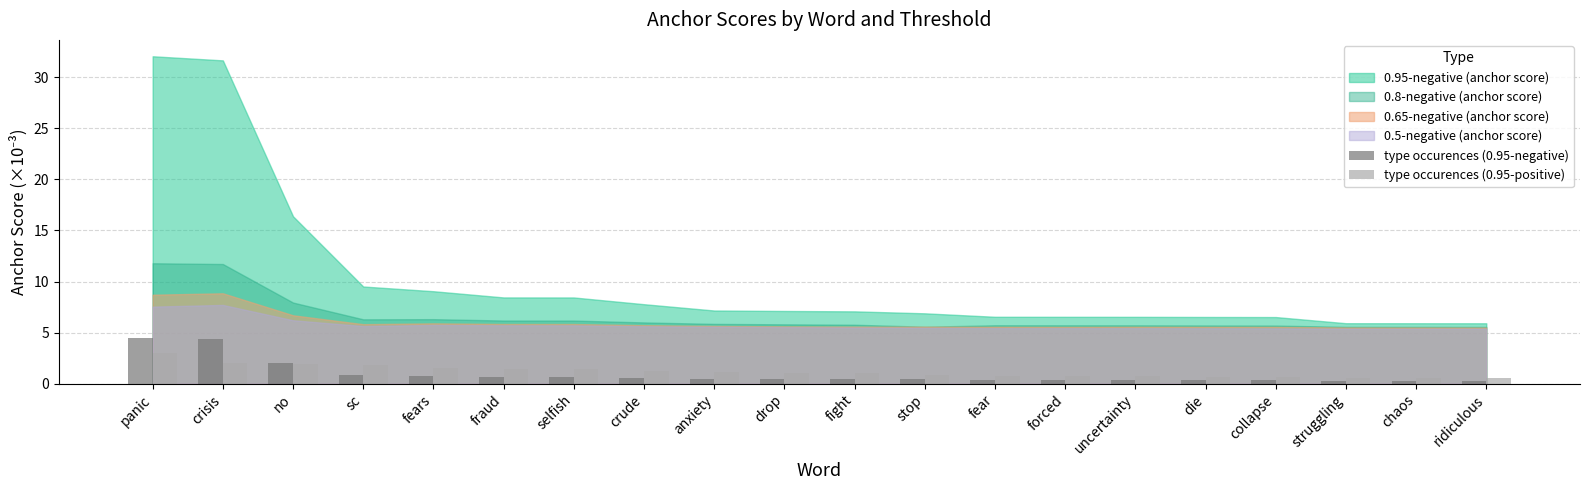

At drop, list the series in order from smallest to largest.

type occurences (0.95-negative), type occurences (0.95-positive)